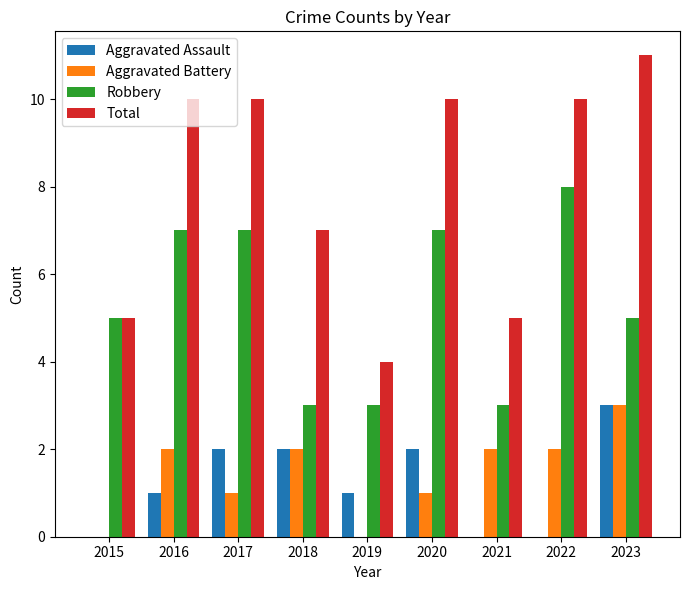

Which series changed the most between 2019 and 2023?

Total